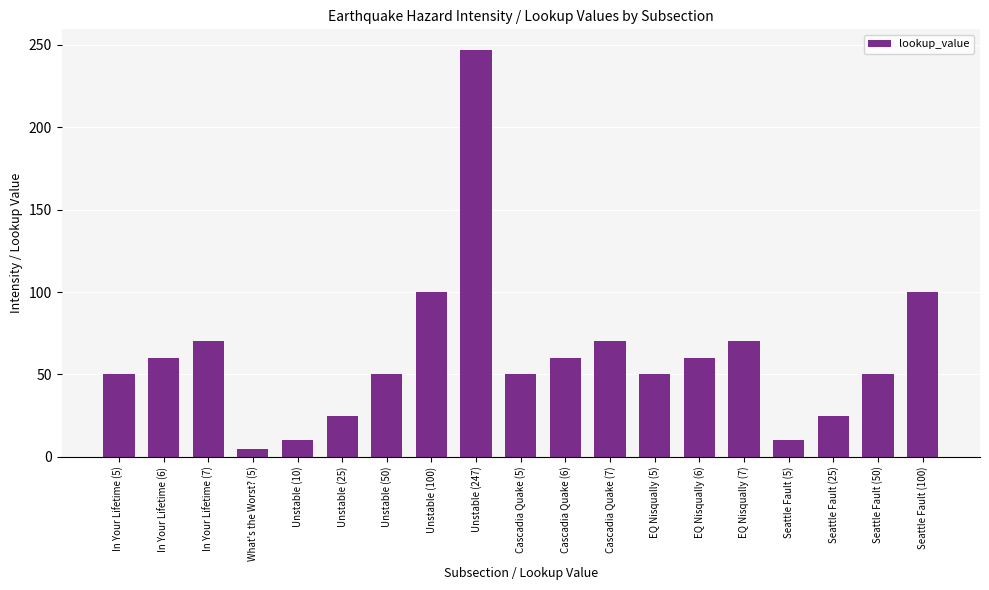

What is the label of the 5th bar from the right?

EQ Nisqually (7)